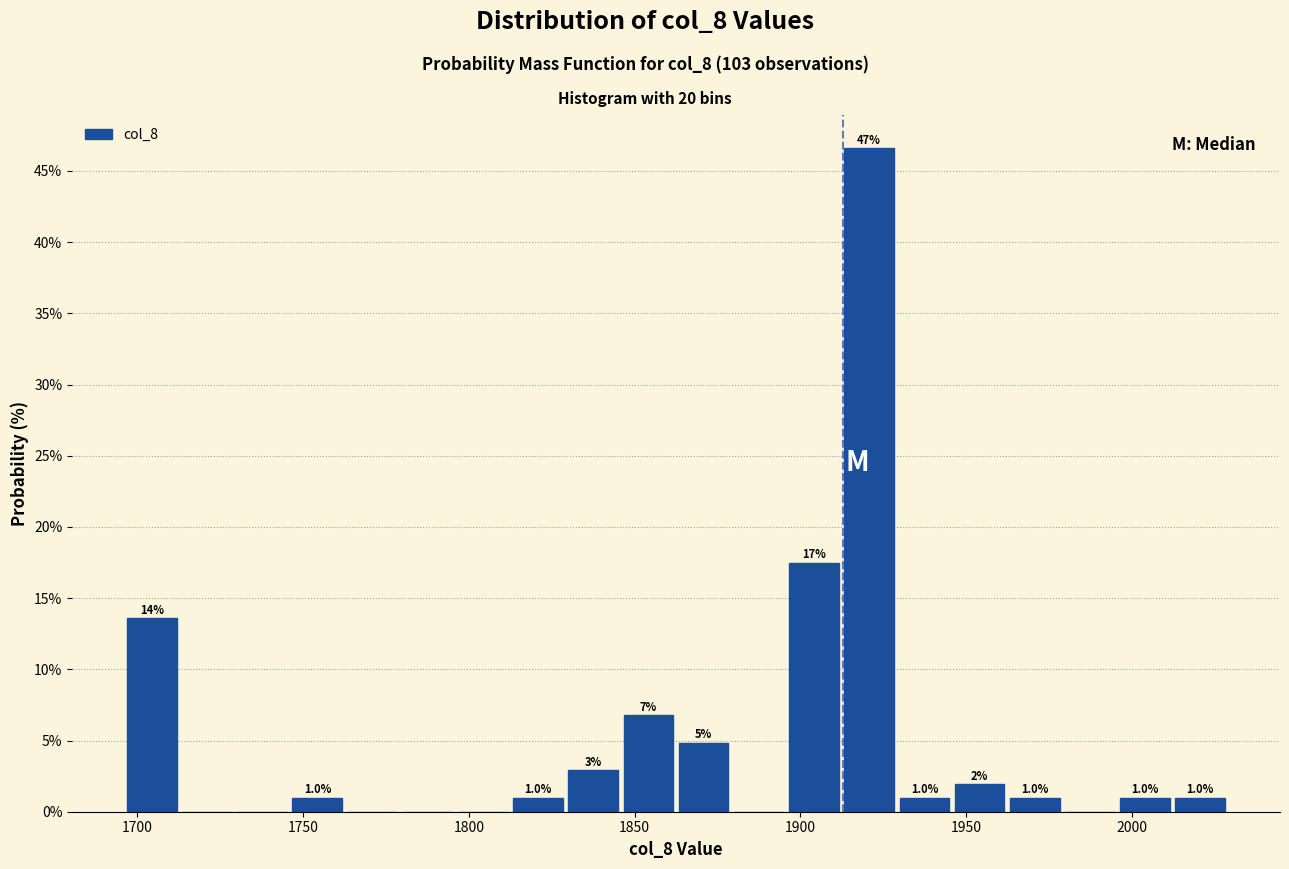

Read against the x-axis, roughly where is the centre of the tallest bar?

1920